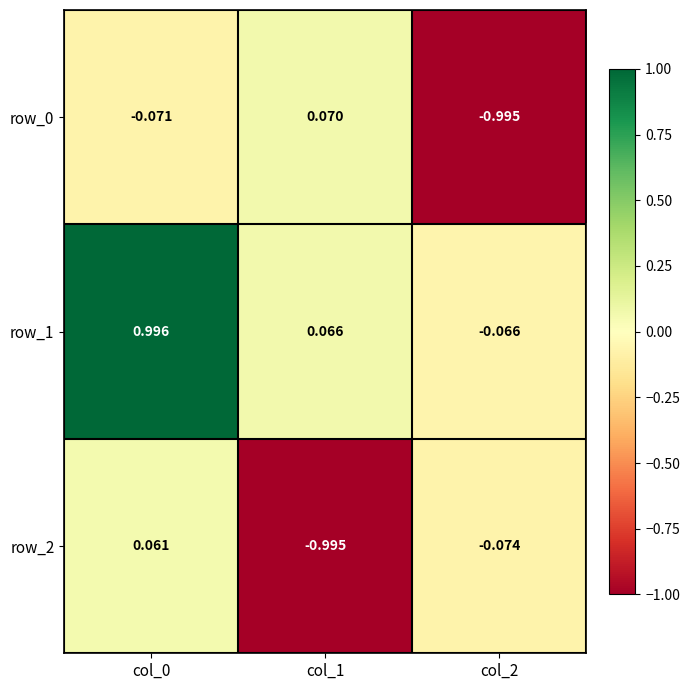

Is the value of row_2 at col_1 greater than the value of row_0 at col_1?

No